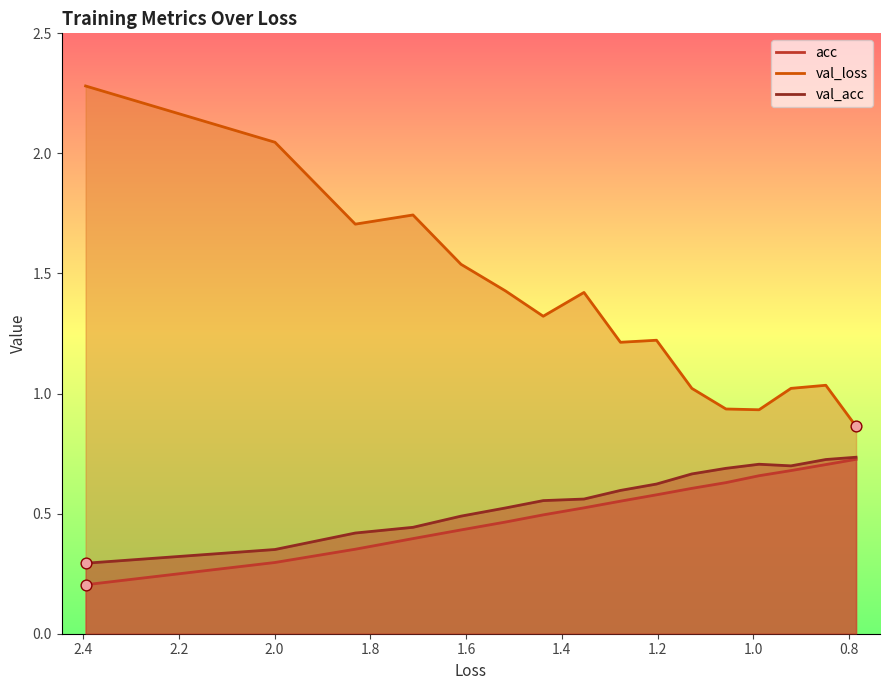

Which series reaches the minimum Y coordinate?

acc